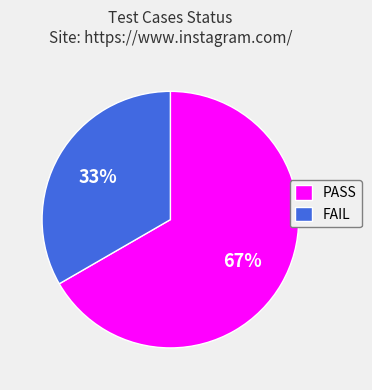

To the nearest percent, what is the average slice percentage?

50%